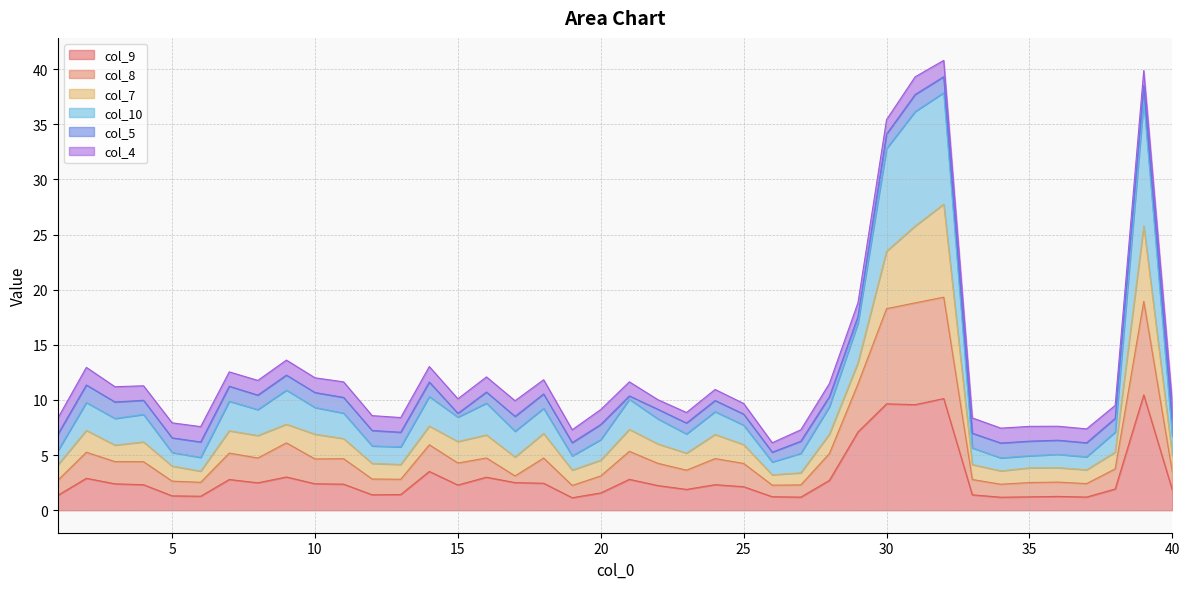

At which category does col_10 reach its first local valley?

3